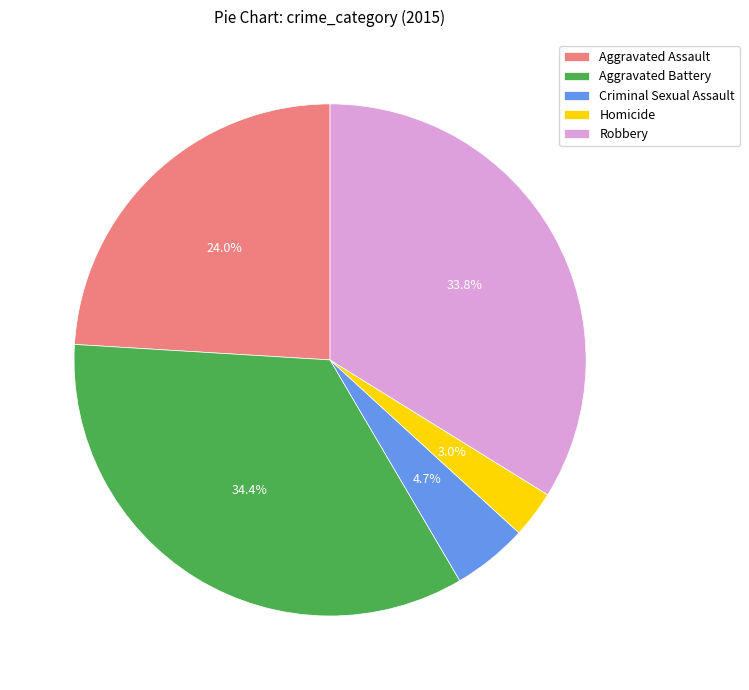

How many slices are in this pie chart?

5